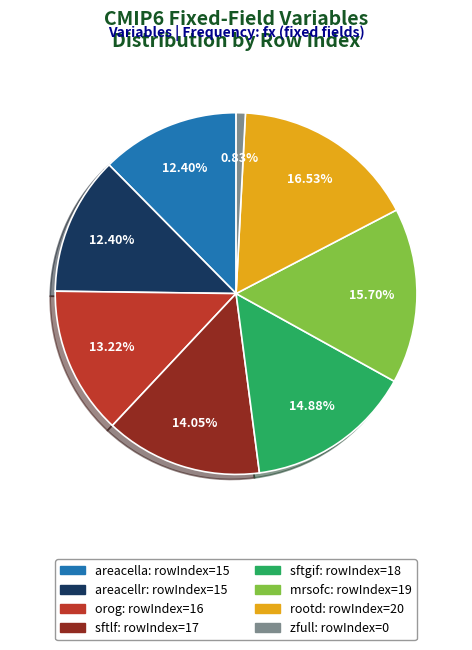

What is the largest slice in the pie chart?

rootd